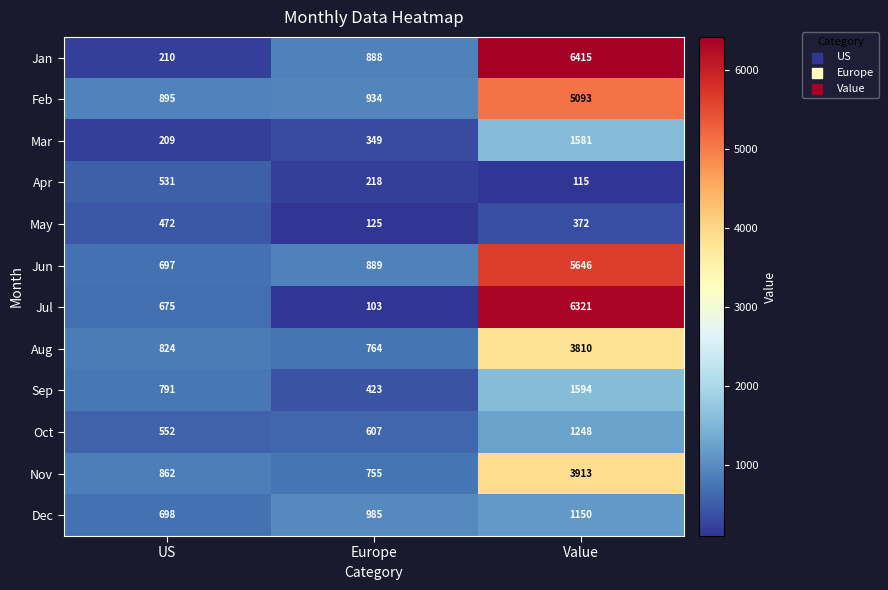

The Nov series shows 755 at Europe. True or false?

True